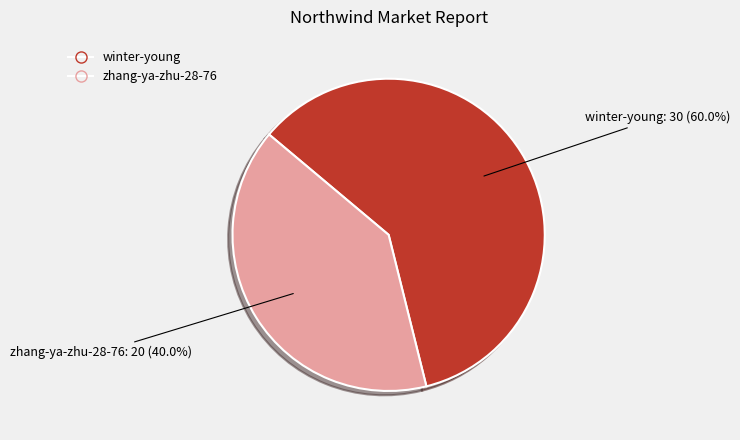

Count the number of slices in the pie.

2